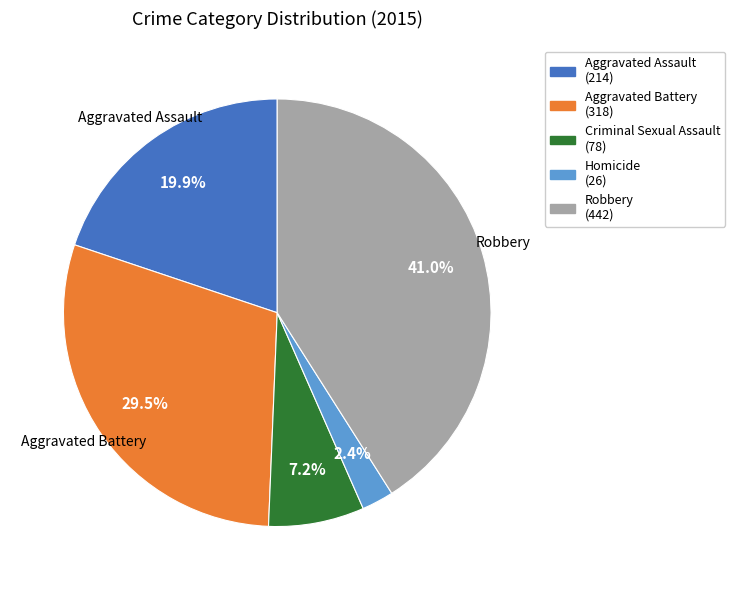

Is there any slice that represents more than half of the pie?

No